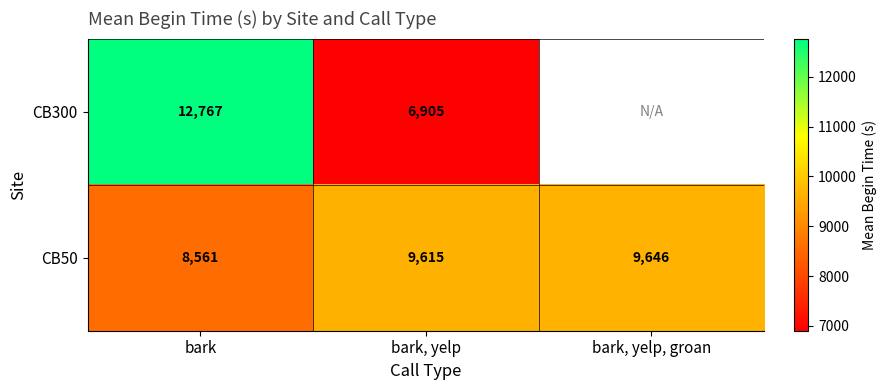

Where is CB50 nearest to the value 9103?

bark, yelp